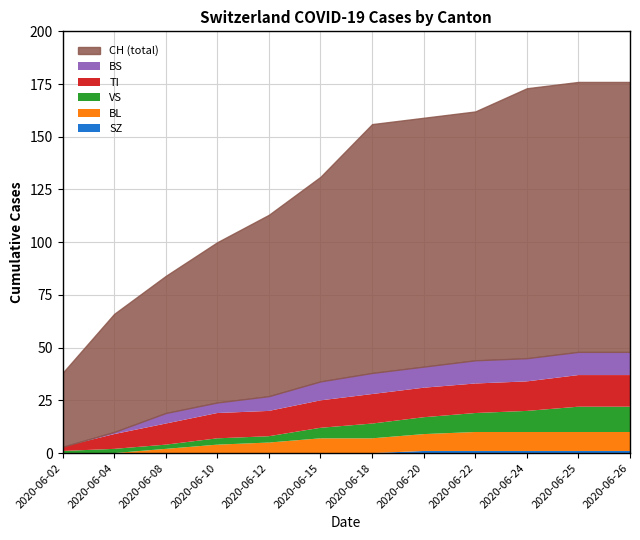

Which series has the largest total across all categories?

CH